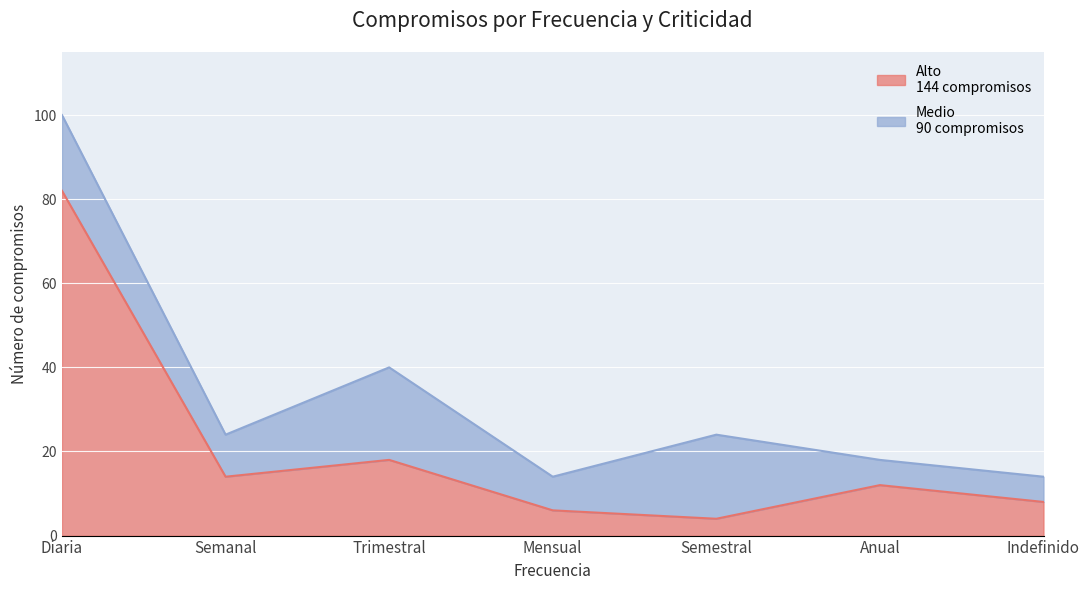

True or false: there are more than 0 points higher than both neighbors.

True